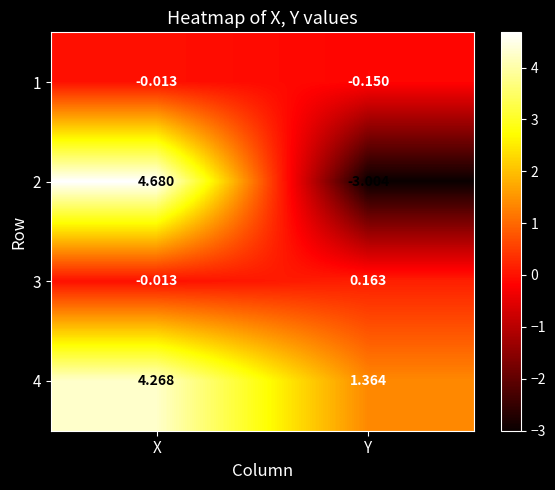

Rank the series by their maximum value, from lowest to highest.

1, 3, 4, 2